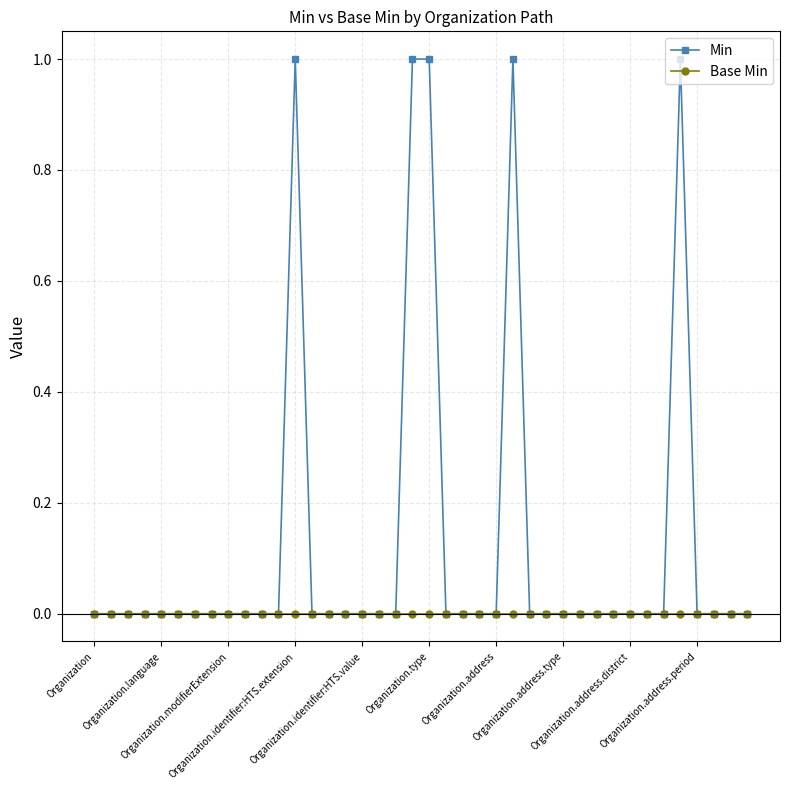

Which series has the largest range (max minus min)?

Min